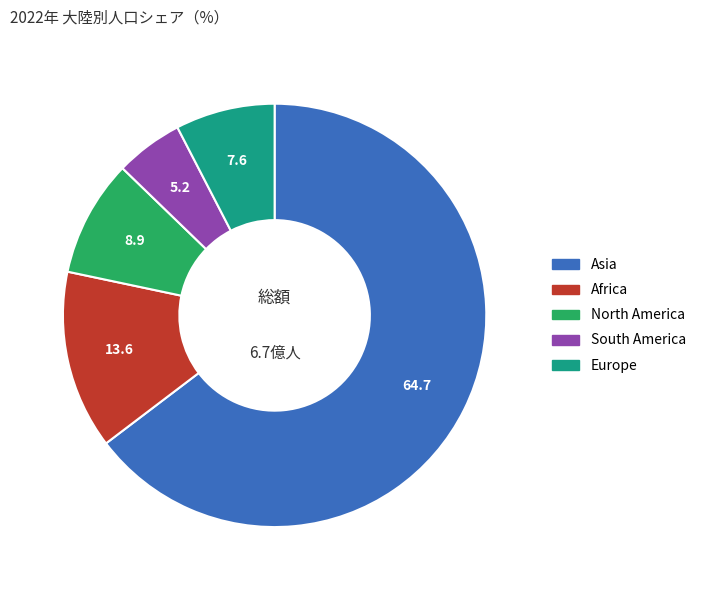

Is there any slice that represents more than half of the pie?

Yes